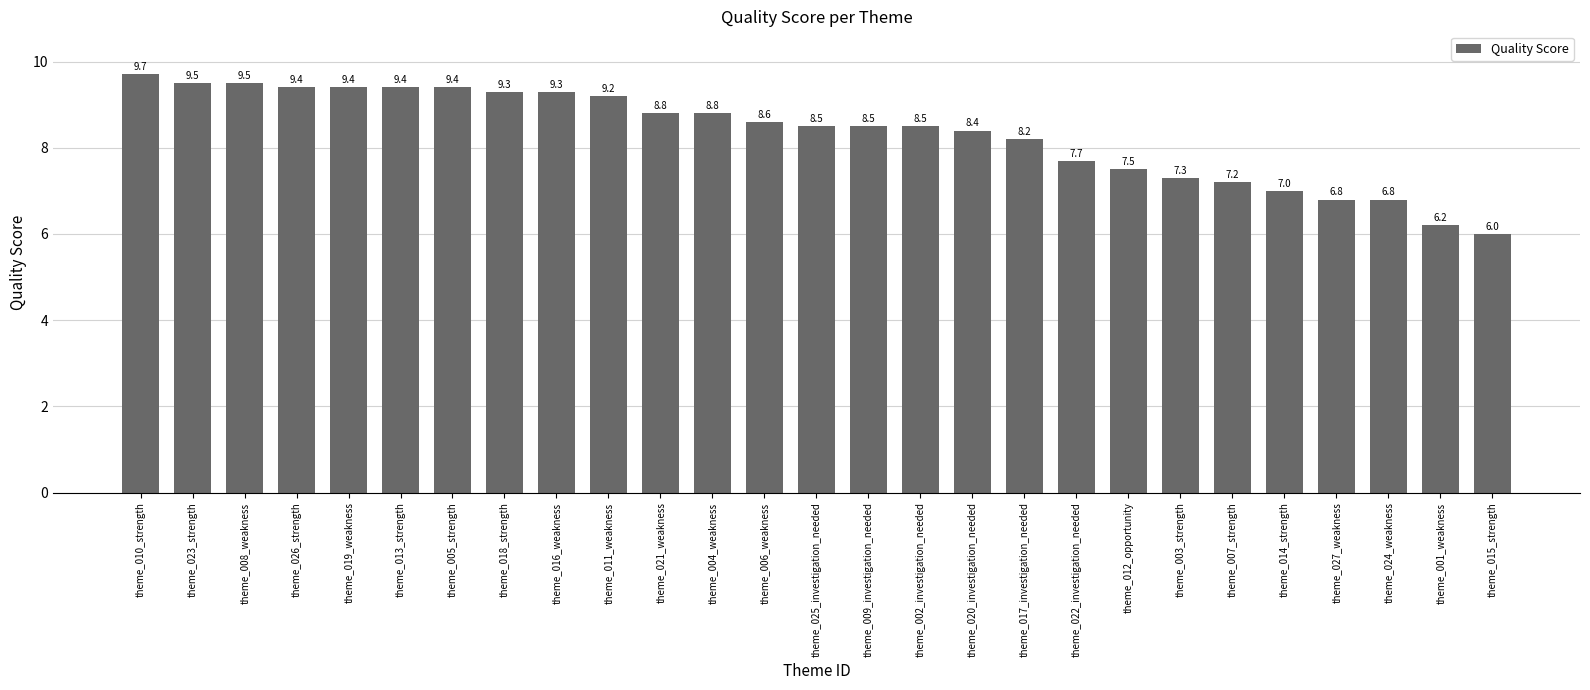

Where is the data nearest to the value 7?

theme_014_strength